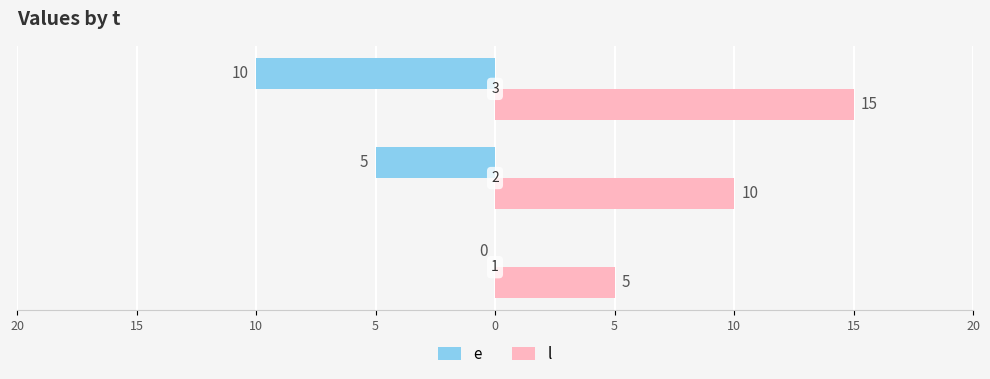

What is the sum of all l values?

30